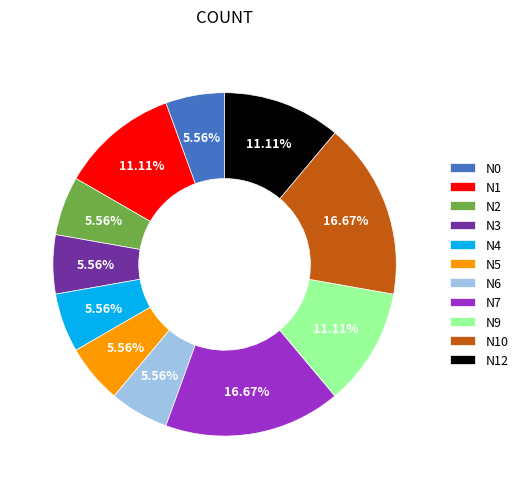

Approximately how many times larger is the value at N3 compared to N12?

0.5